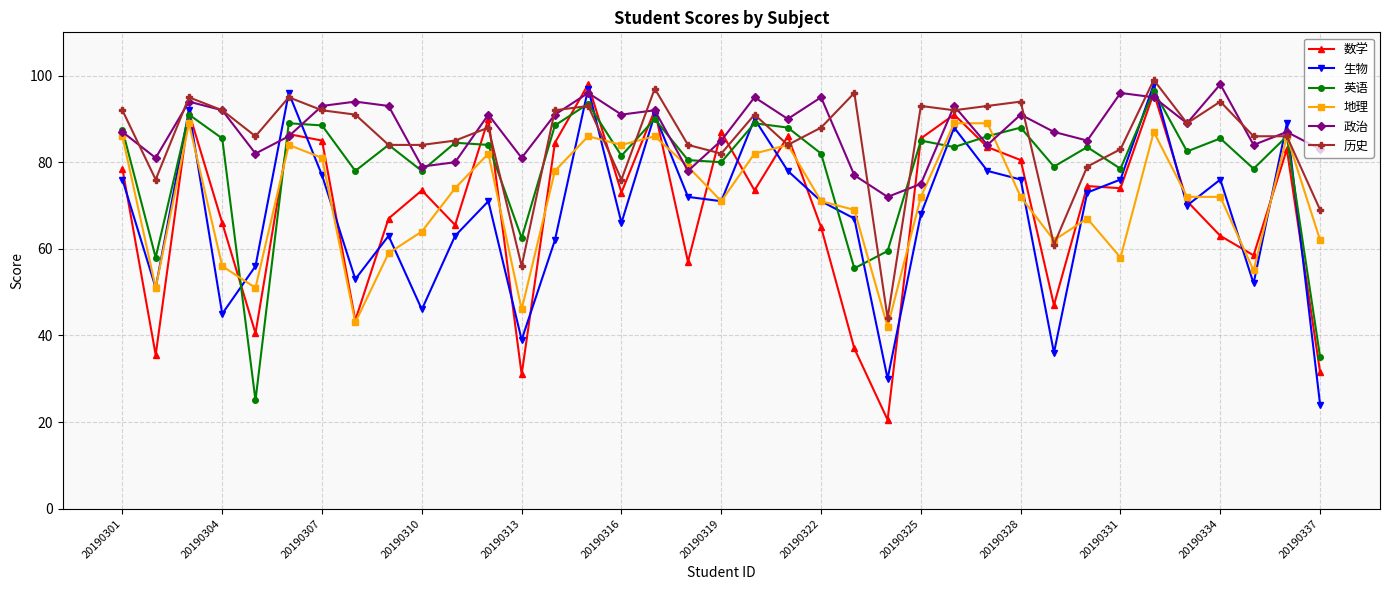

What is the maximum value for 生物?

98.0